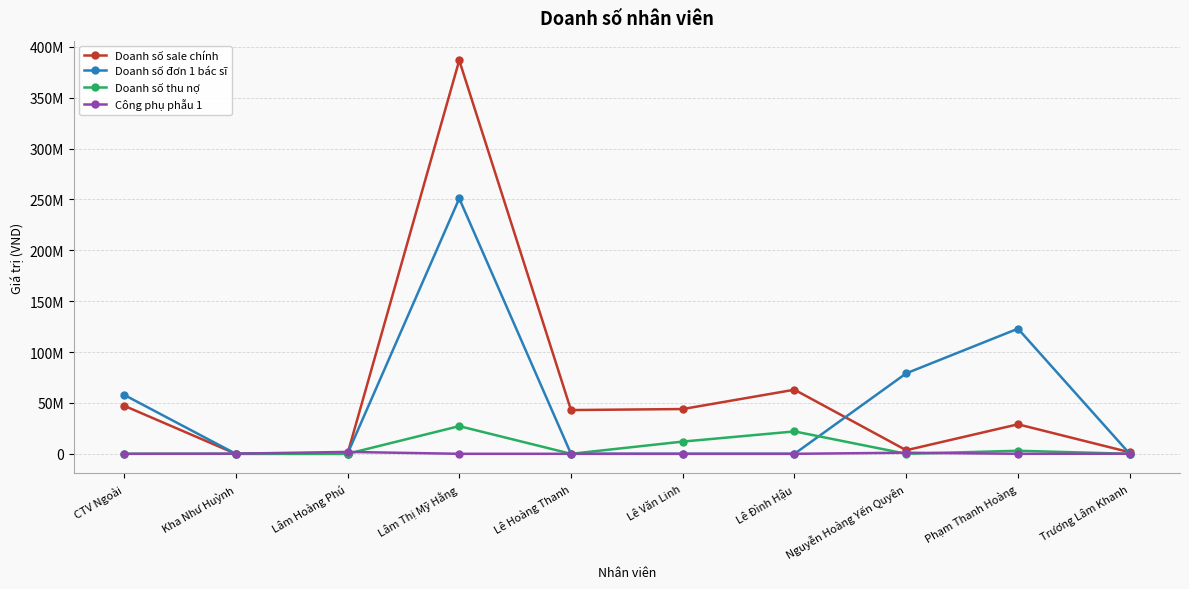

Does the chart have visible grid lines?

Yes